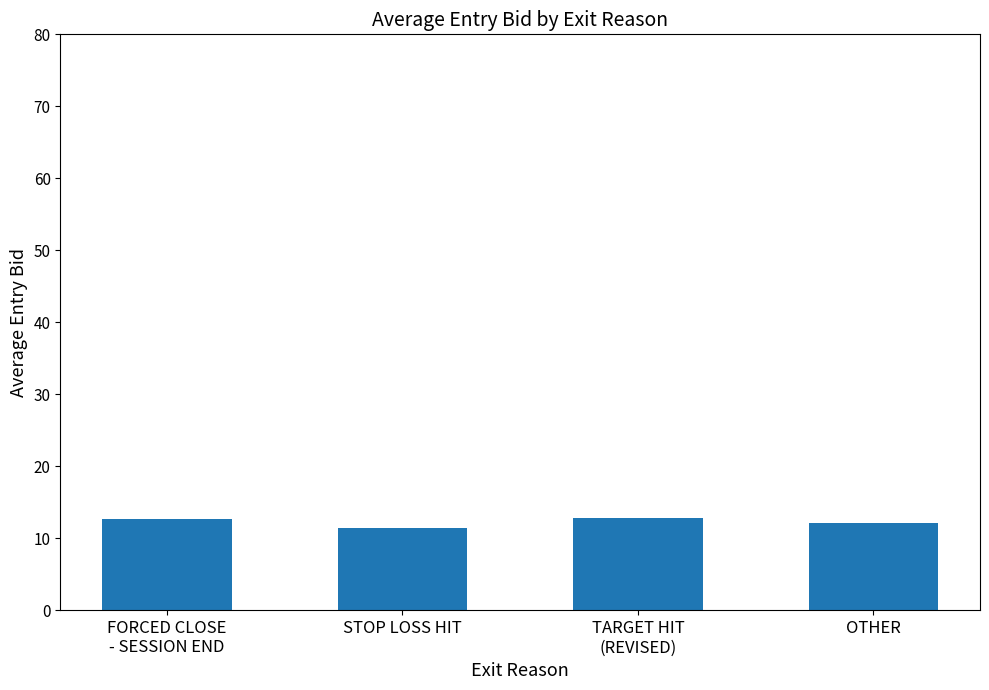

What is the label of the 1st bar from the right?

OTHER